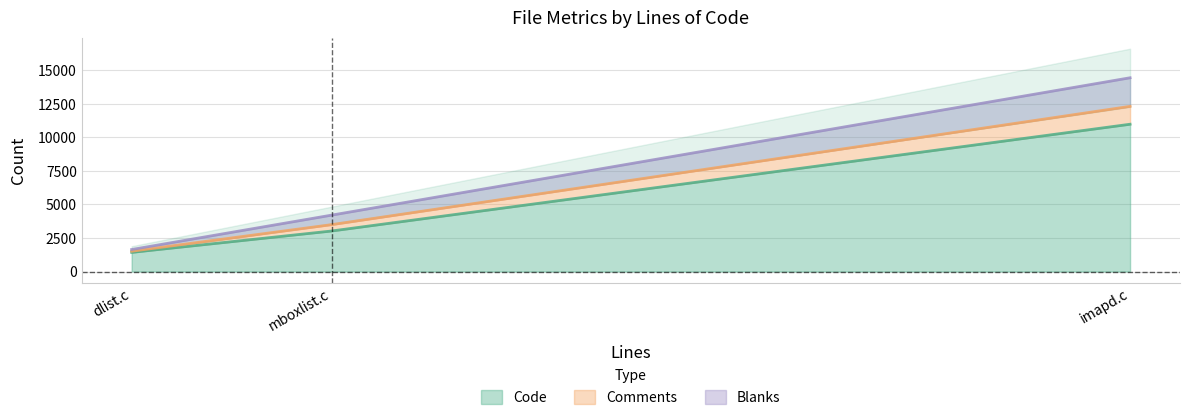

What is the total value across all series at mboxlist.c?

4206